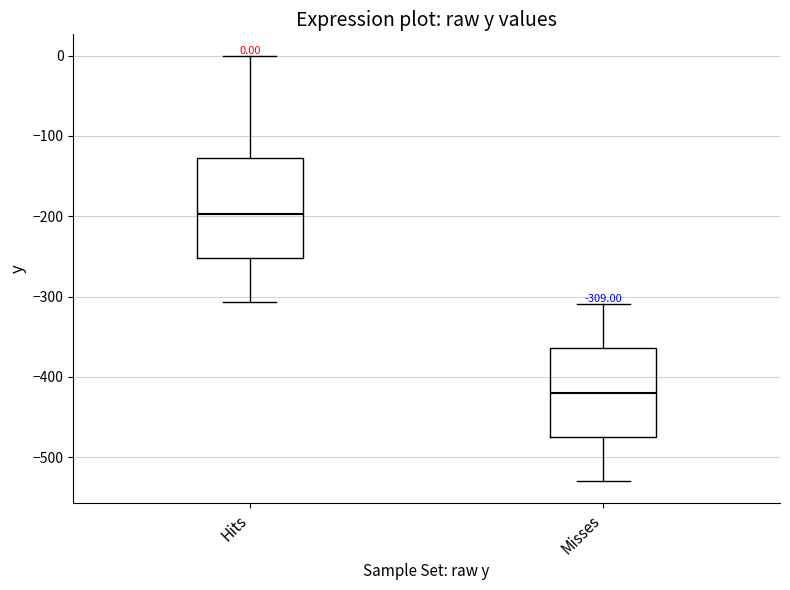

Which box has the lowest median line?

Misses